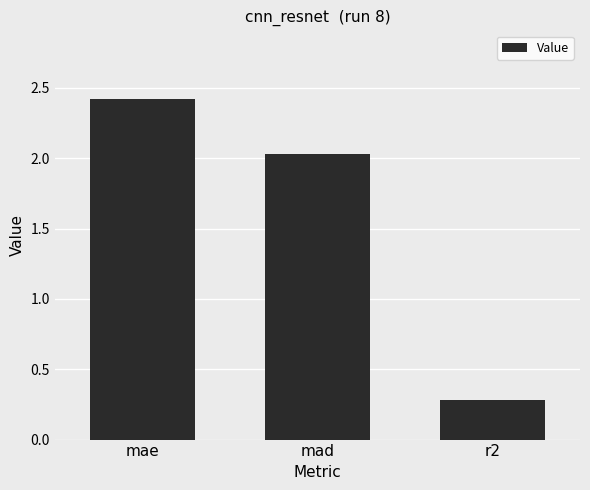

How many bars are there in total?

3